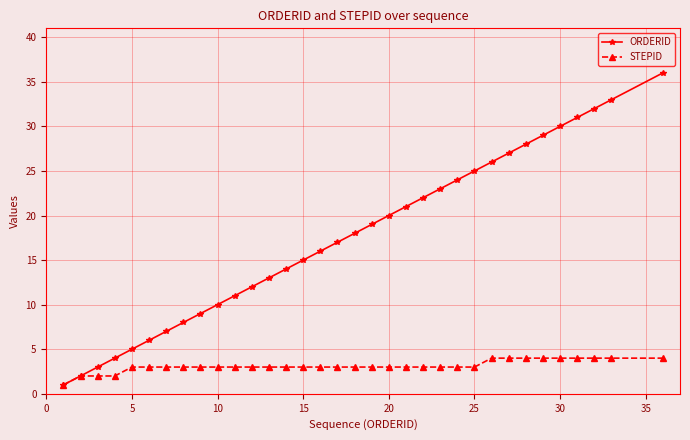

What is the highest value of the STEPID series?

4